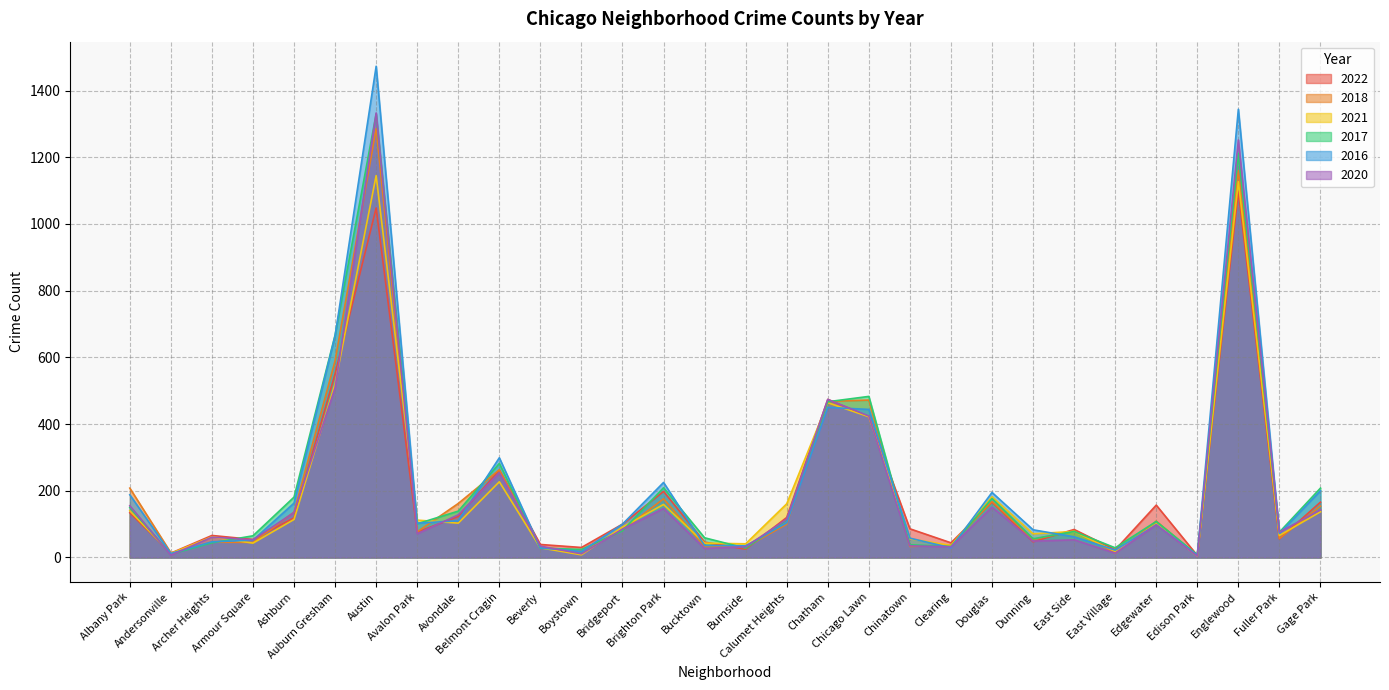

What is the sum of all 2022 values?

5833